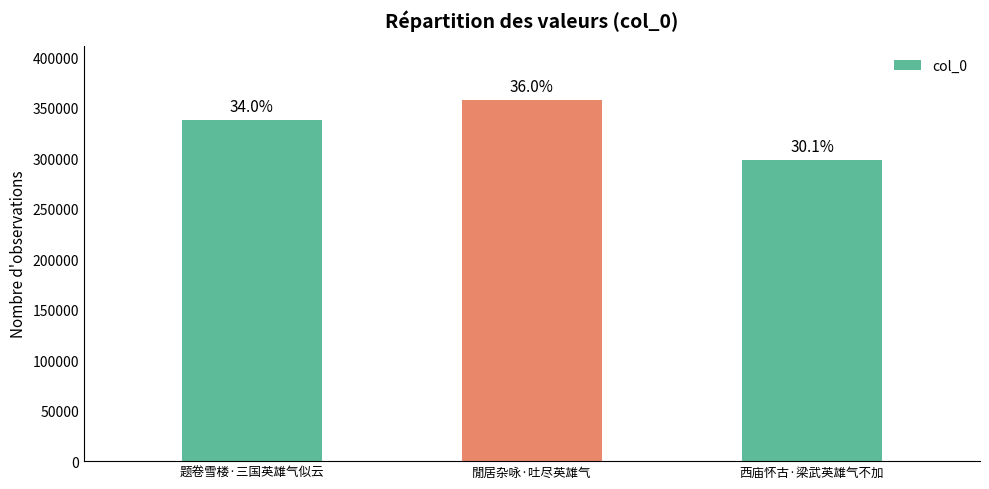

What is the label of the 3rd bar from the right?

题卷雪楼·三国英雄气似云